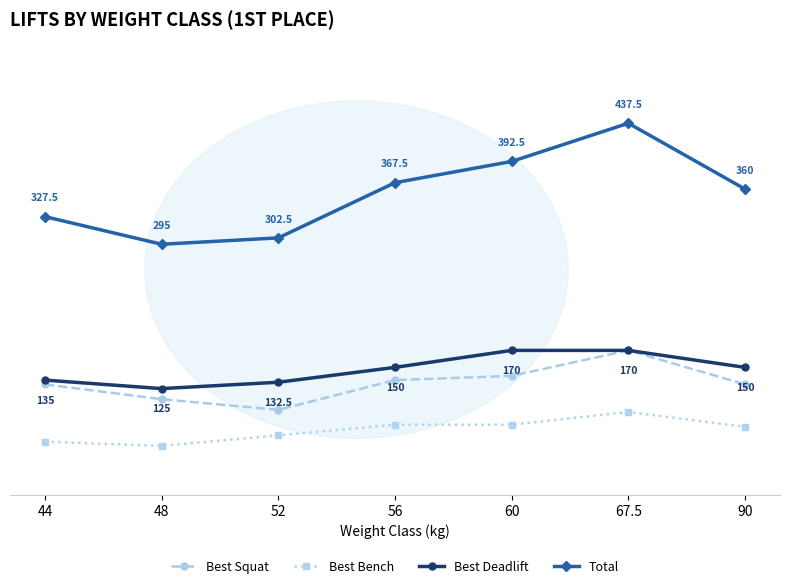

True or false: Total has more than 1 interior local peaks.

False